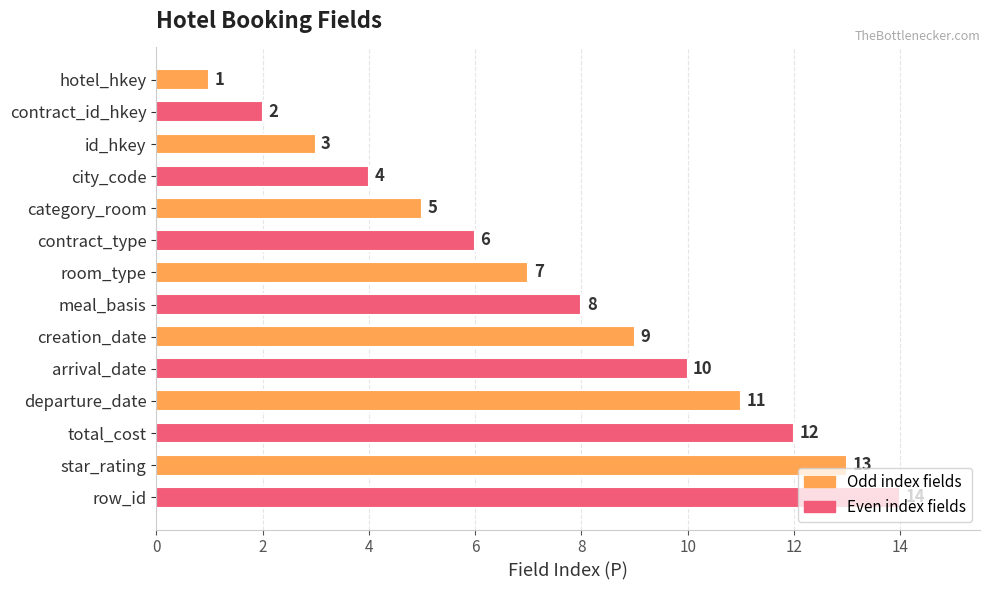

What is the sum of the values at room_type and total_cost?

19